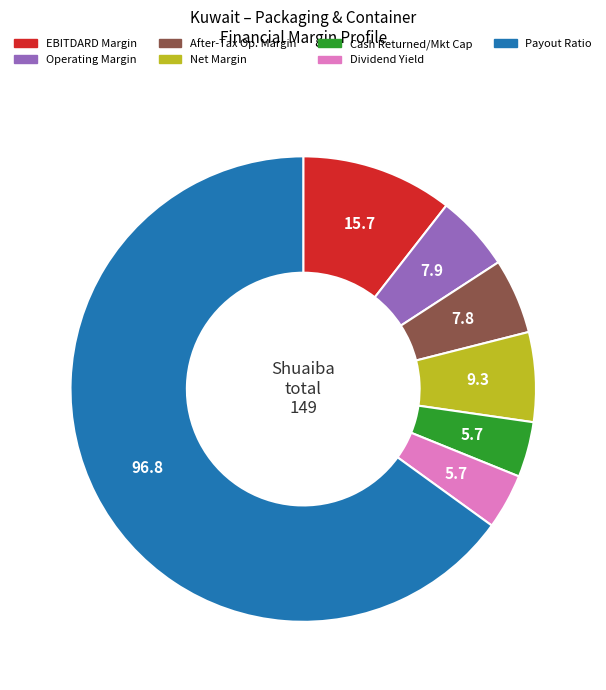

Does any single category account for the majority?

Yes